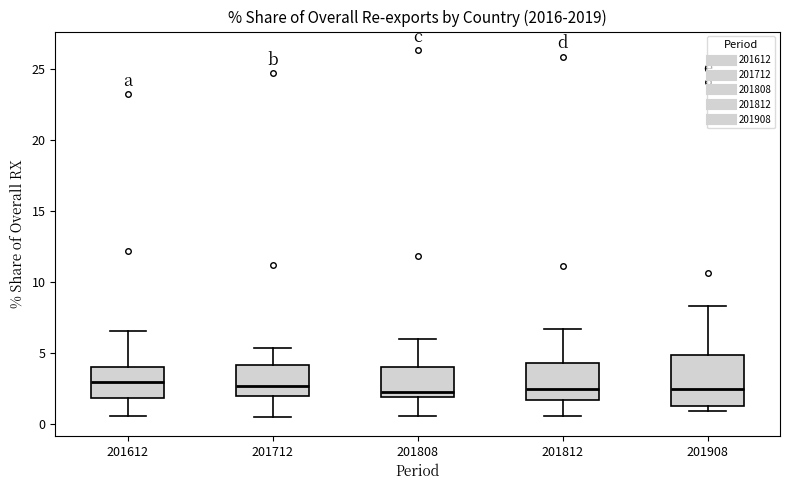

Which box is the tallest, from its lower edge to its upper edge?

201908